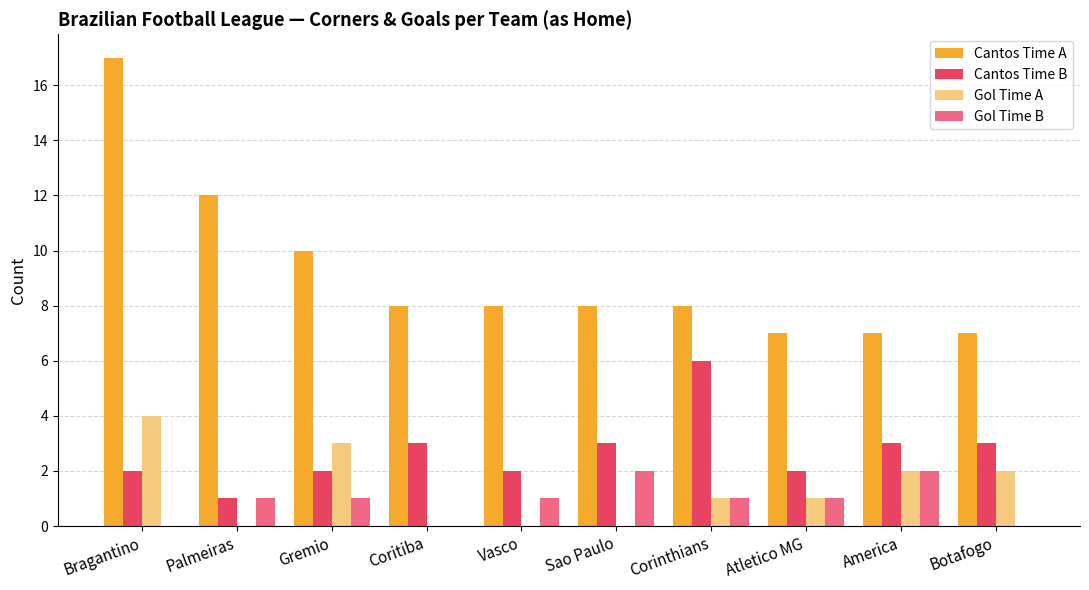

Is the value of Cantos Time A at Vasco greater than the value of Gol Time B at Bragantino?

Yes